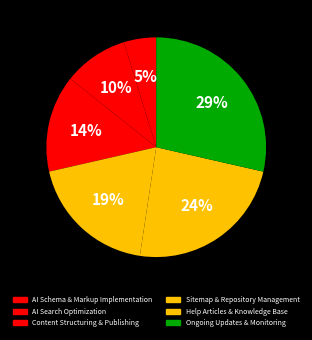

Count the number of slices in the pie.

6